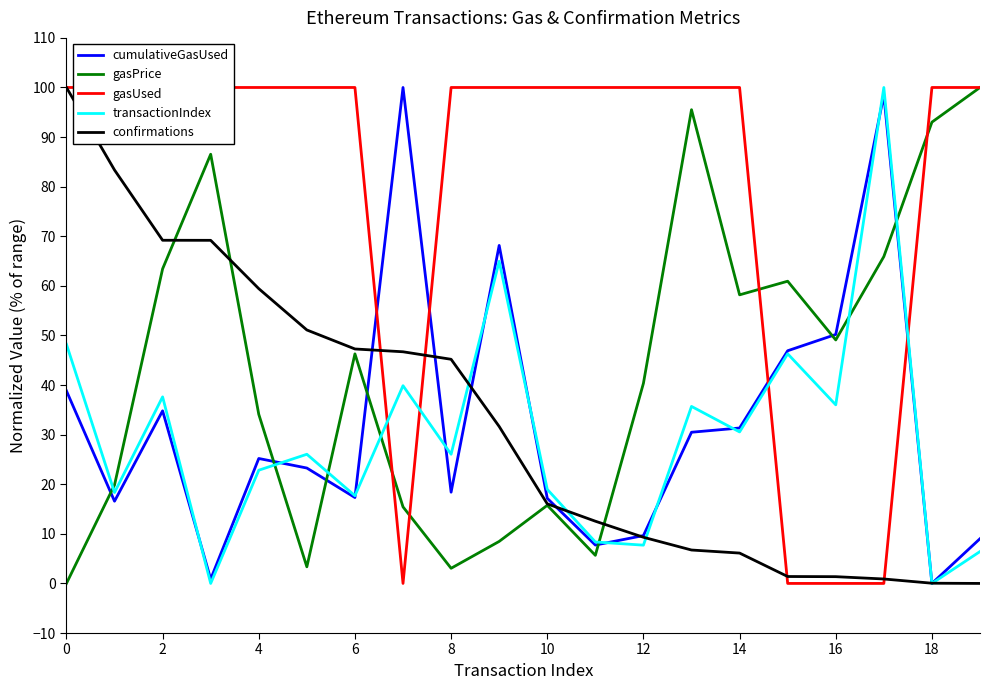

Is the value of confirmations at 10 greater than the value of cumulativeGasUsed at 4?

No